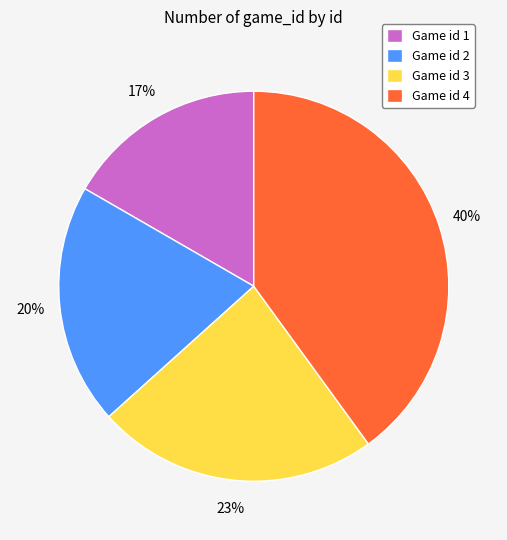

Rank the categories by value from highest to lowest.

Game id 4, Game id 3, Game id 2, Game id 1